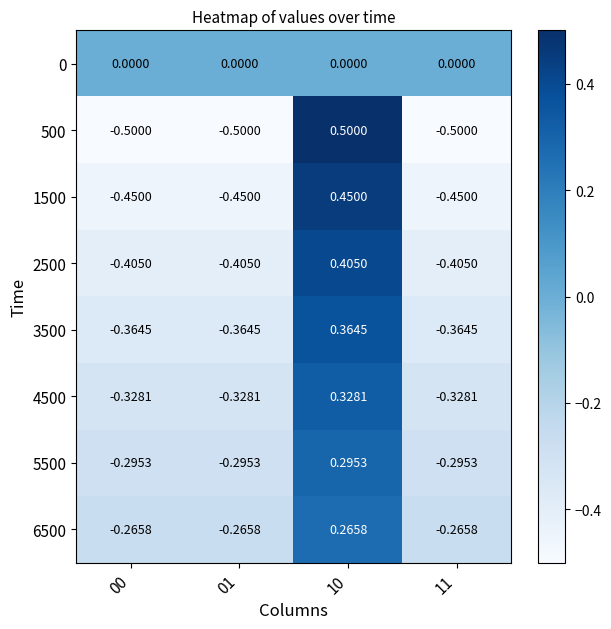

What is the minimum value shown in the chart?

-0.5